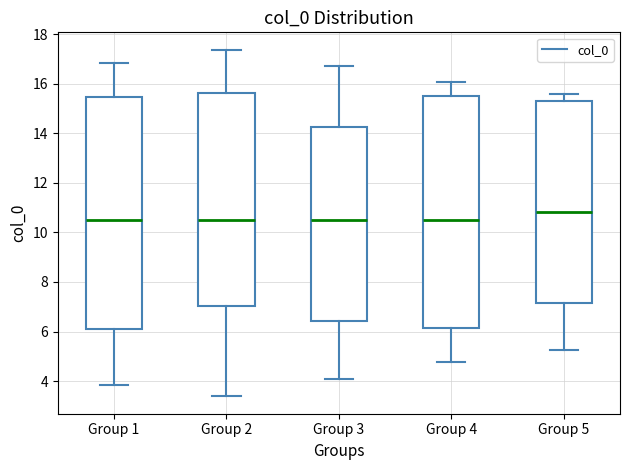

Which box has the highest median line?

Group 5